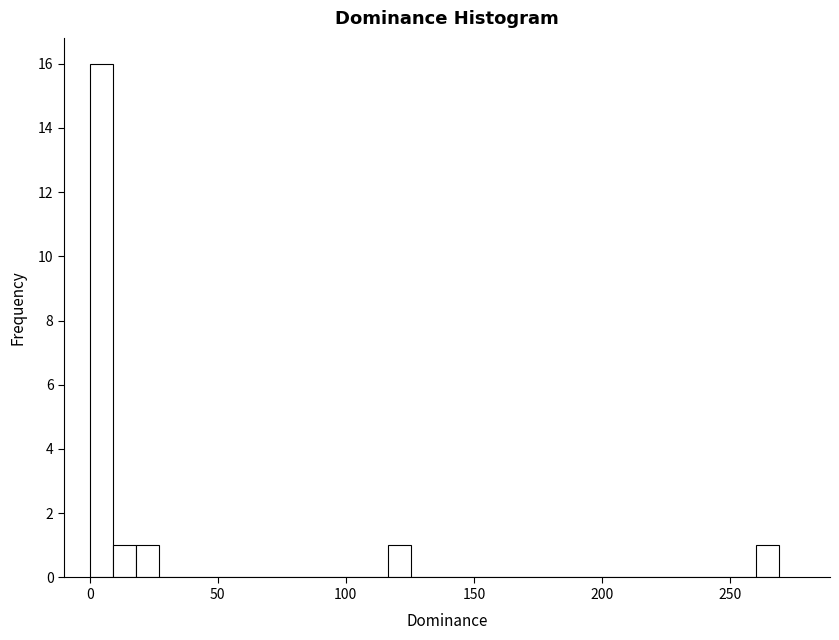

Read against the x-axis, roughly where is the centre of the tallest bar?

5